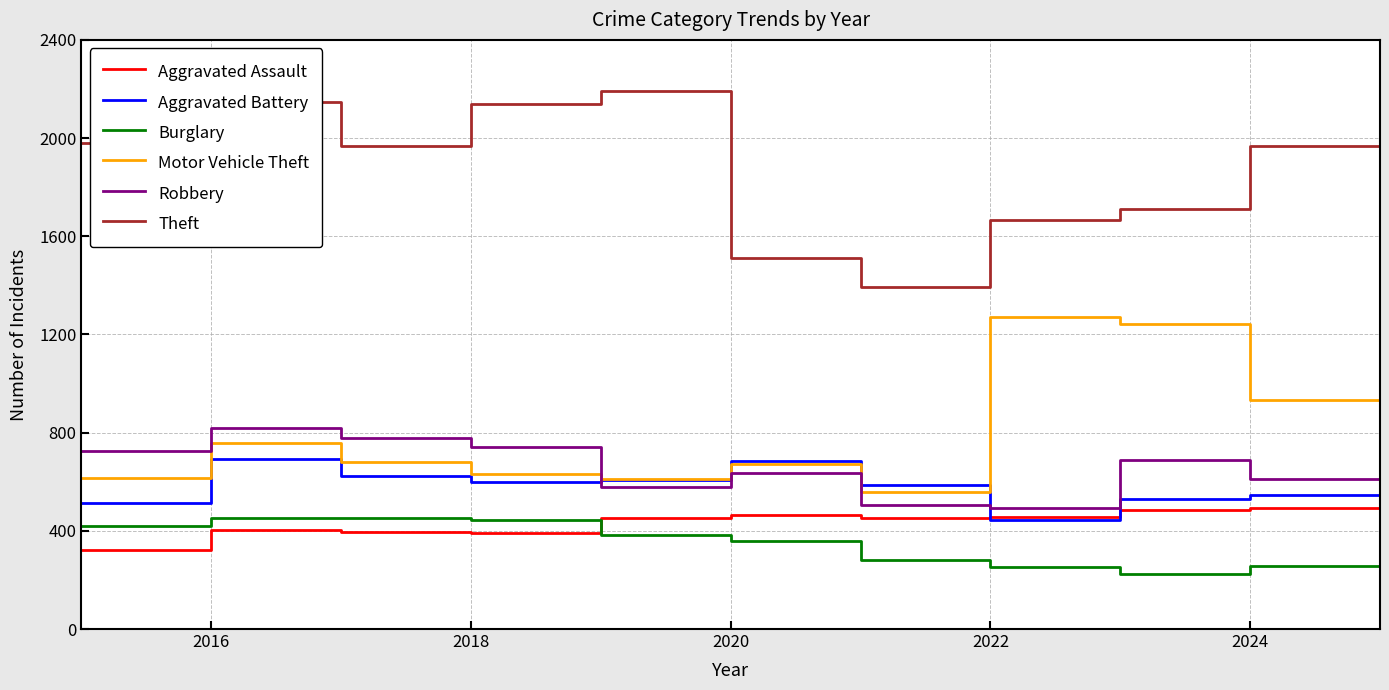

Which series has the largest total across all categories?

Theft